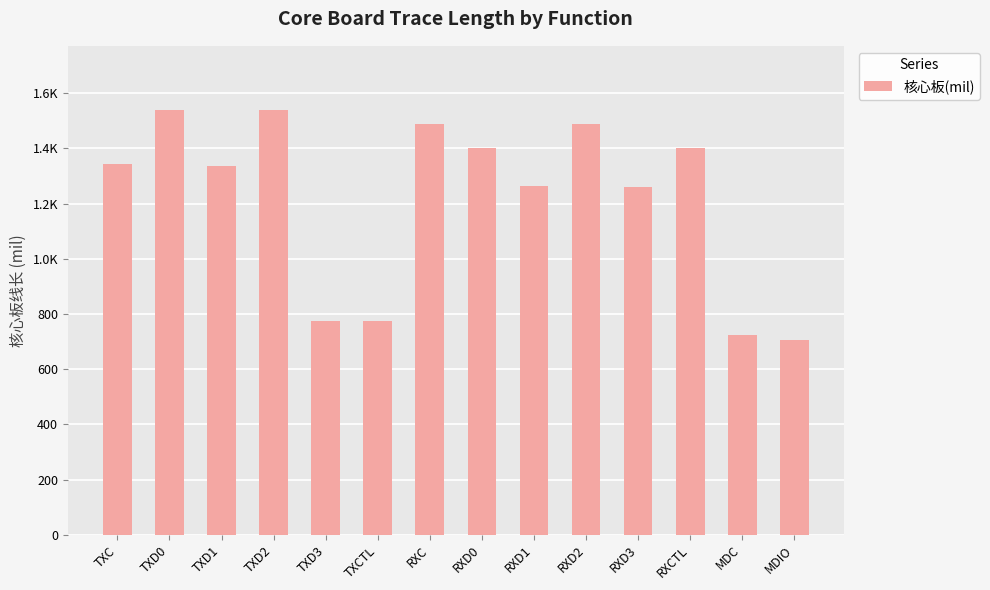

What is the change in value from RXD3 to MDIO?

-553.9